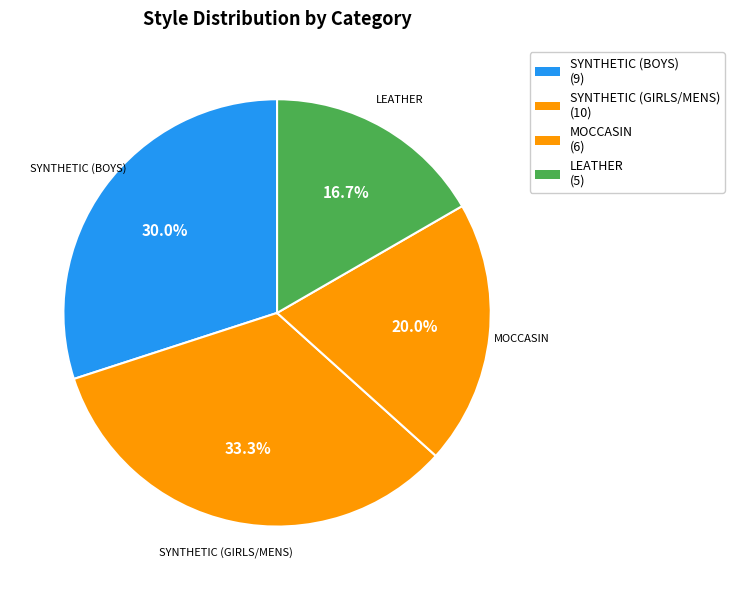

Rank the categories by value from highest to lowest.

SYNTHETIC (GIRLS/MENS), SYNTHETIC (BOYS), MOCCASIN, LEATHER